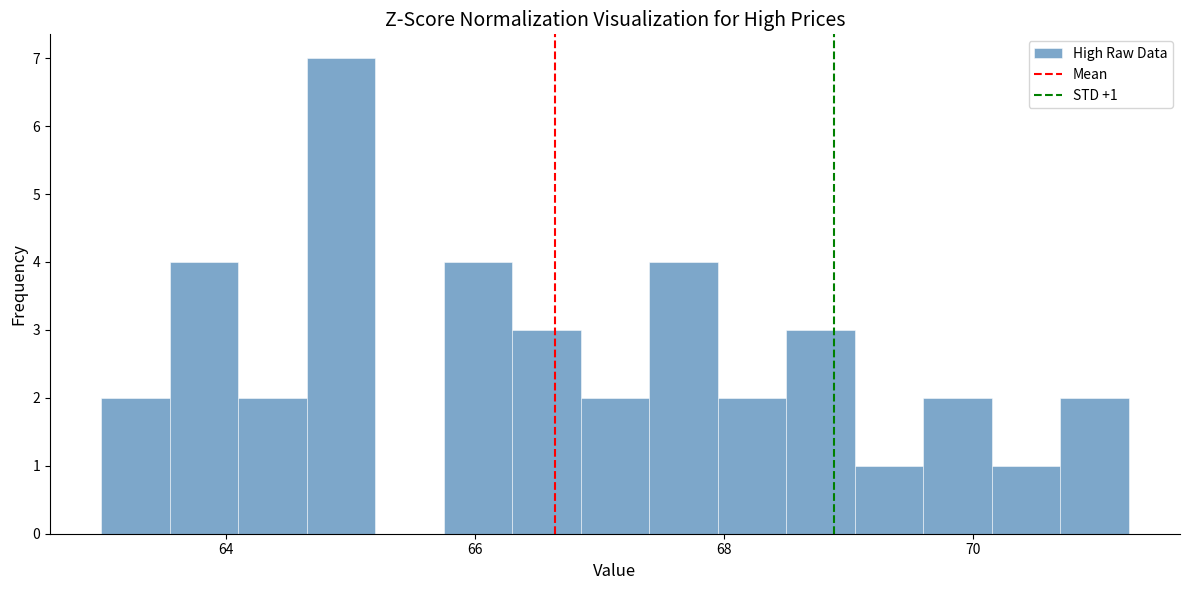

Read against the x-axis, roughly where is the centre of the tallest bar?

65.0